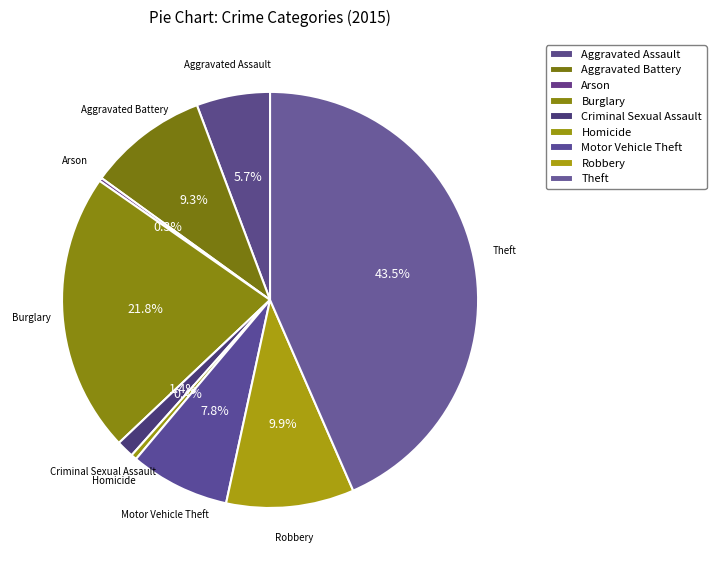

Rank the categories by value from highest to lowest.

Theft, Burglary, Robbery, Aggravated Battery, Motor Vehicle Theft, Aggravated Assault, Criminal Sexual Assault, Homicide, Arson